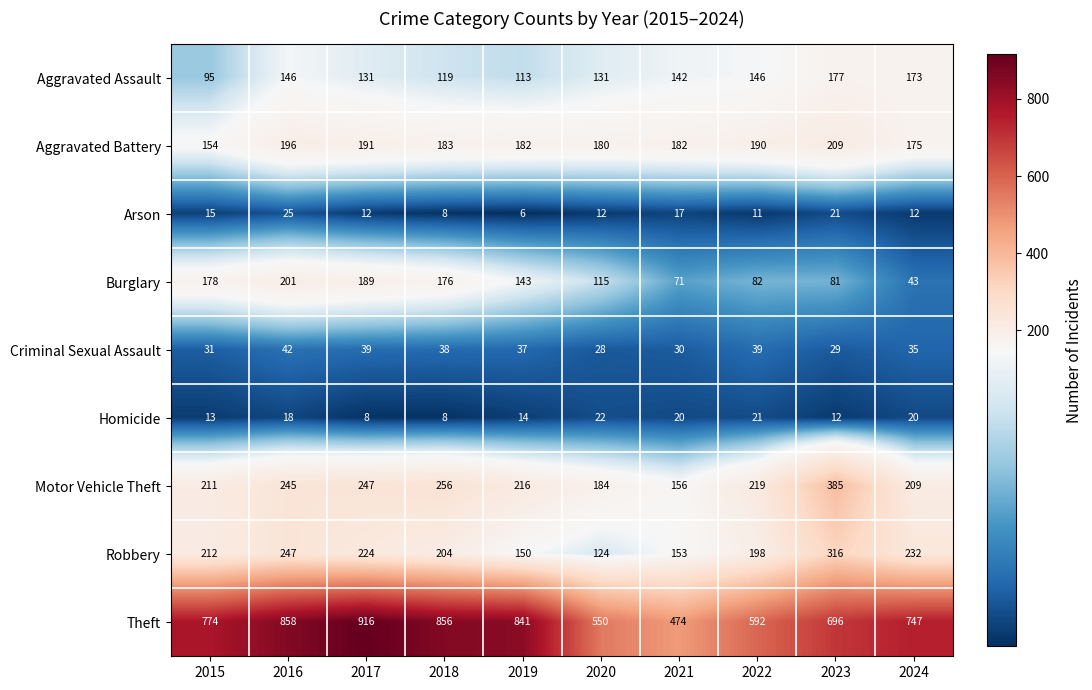

Count the number of data series in this chart.

9